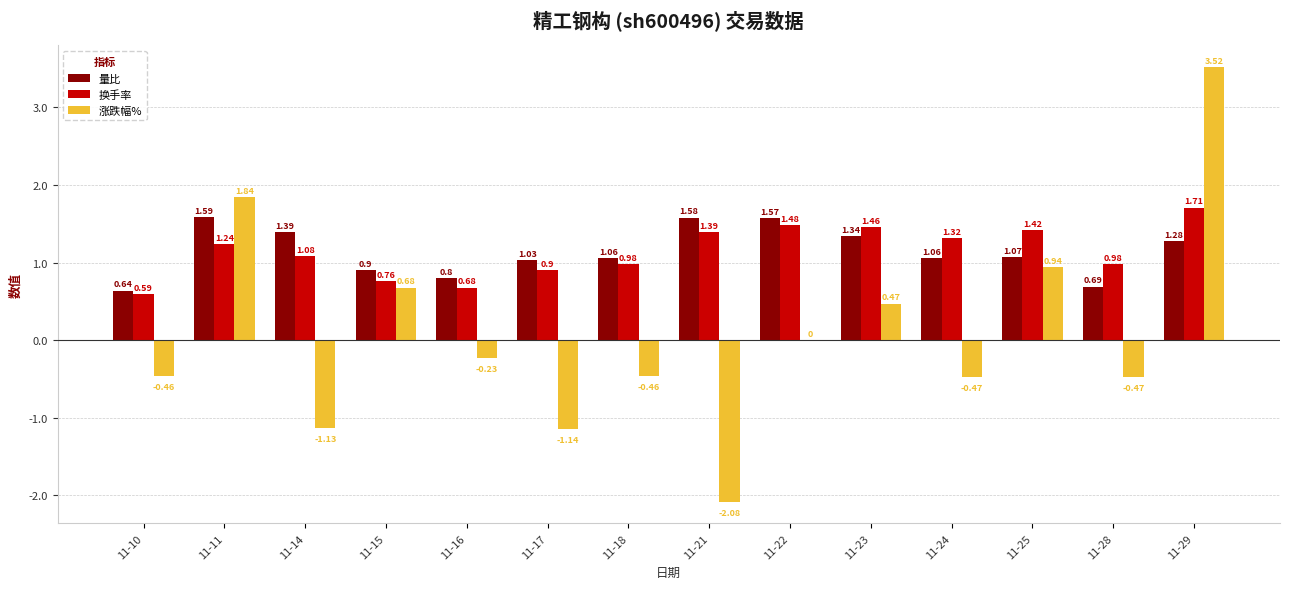

What are all the series names shown in the legend?

量比, 换手率, 涨跌幅%